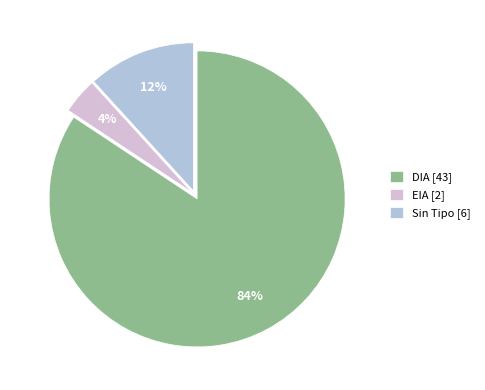

True or false: Sin Tipo [6] accounts for 12% of the total.

True